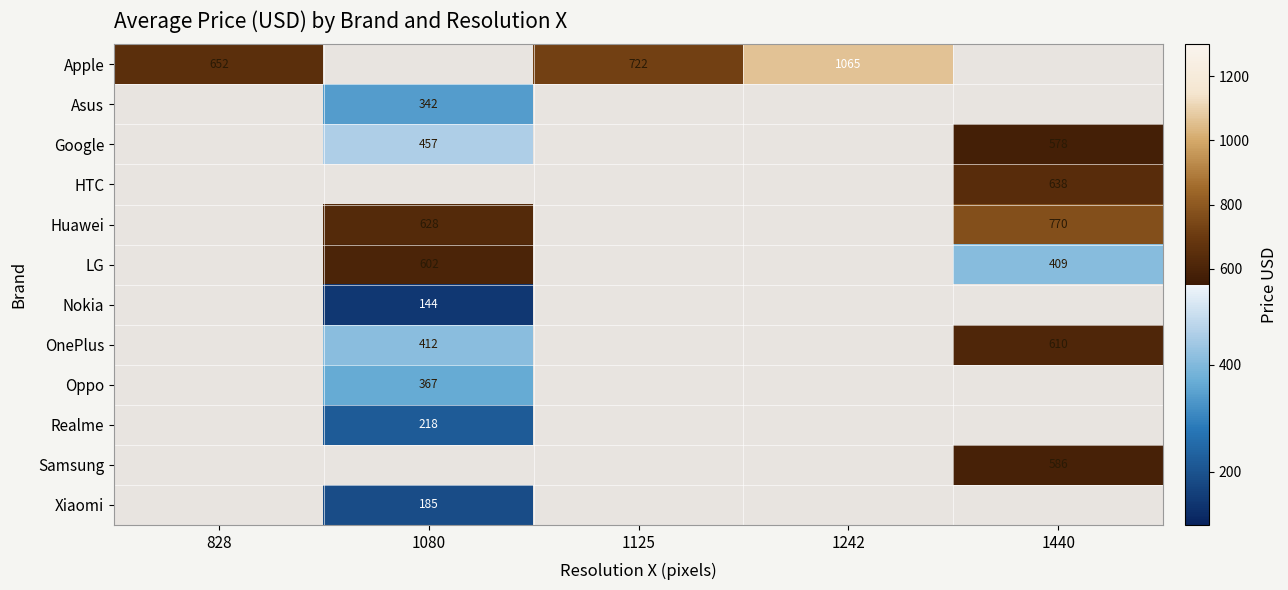

The value of Apple at 828 is 154.7. True or false?

False